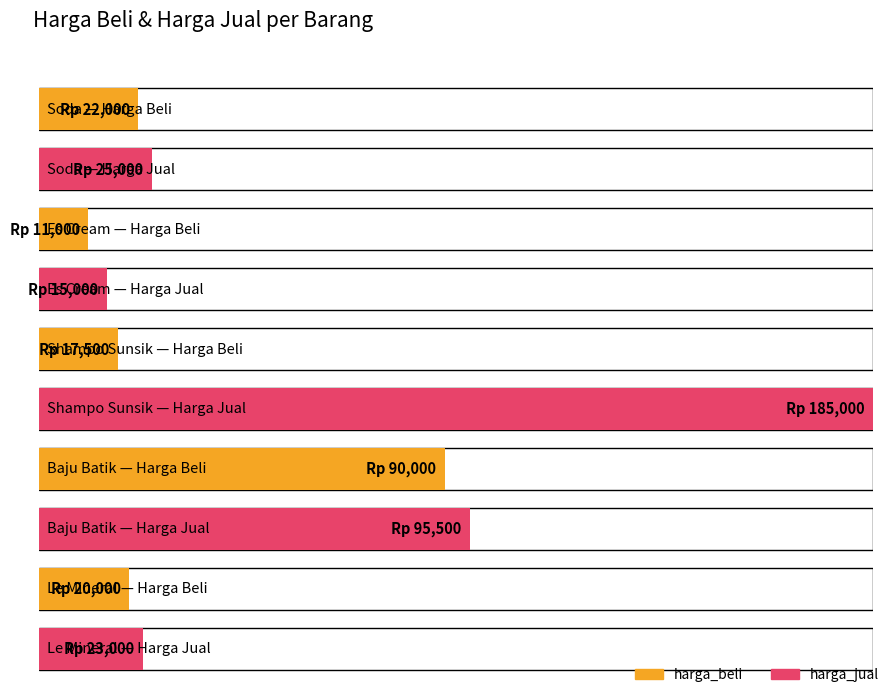

Which series has the largest total across all categories?

harga_jual